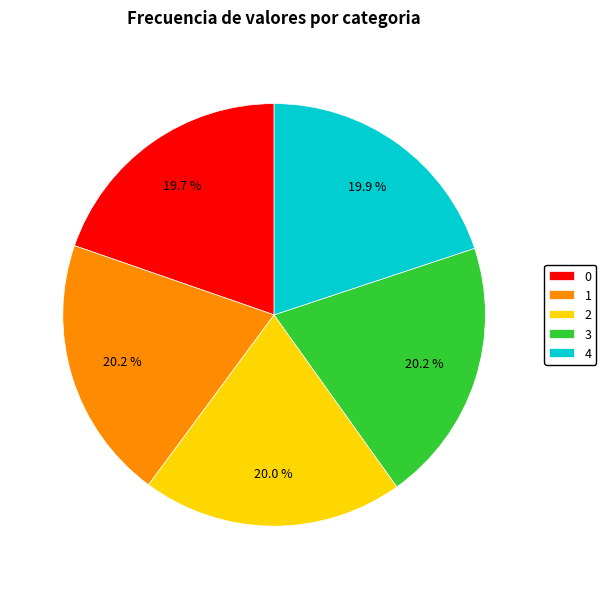

Does any single category account for the majority?

No